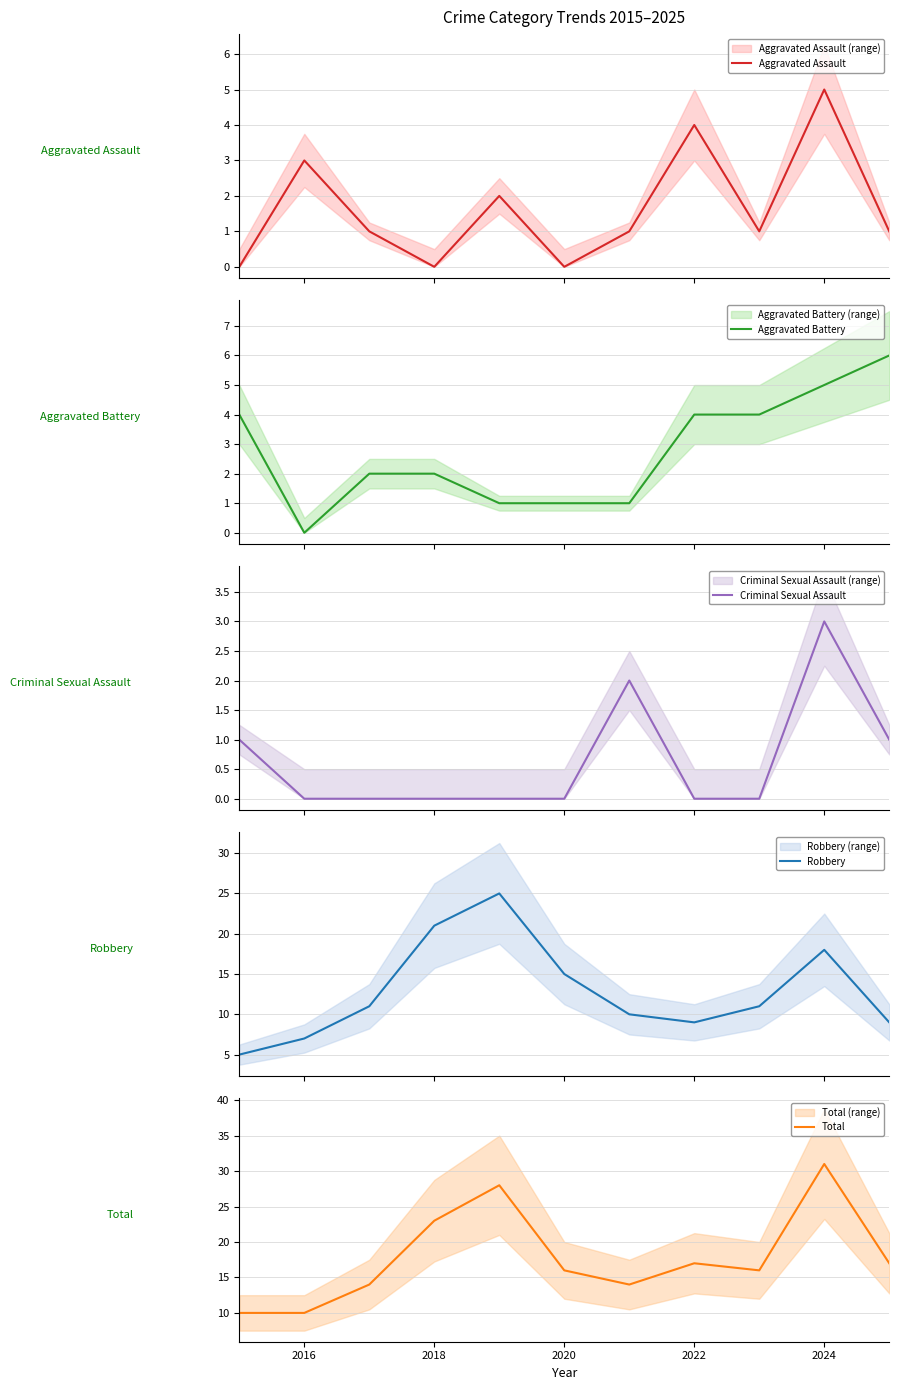

What is the minimum value for Robbery?

5